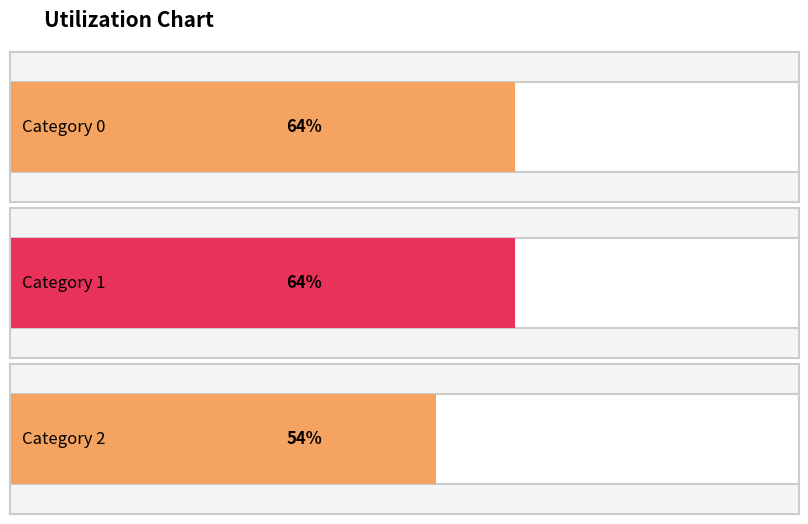

Rank the categories by value from lowest to highest.

2, 0, 1